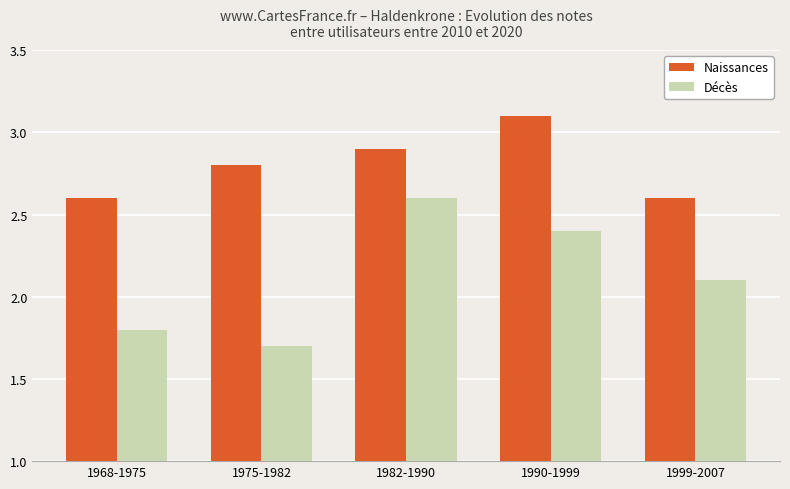

Is it true that Naissances equals 2.1 at 1990-1999?

False